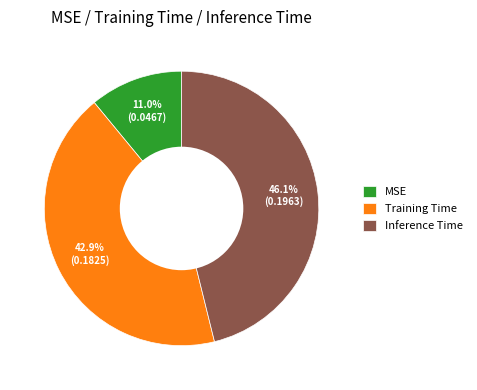

To the nearest percent, what portion does Training Time represent?

43%